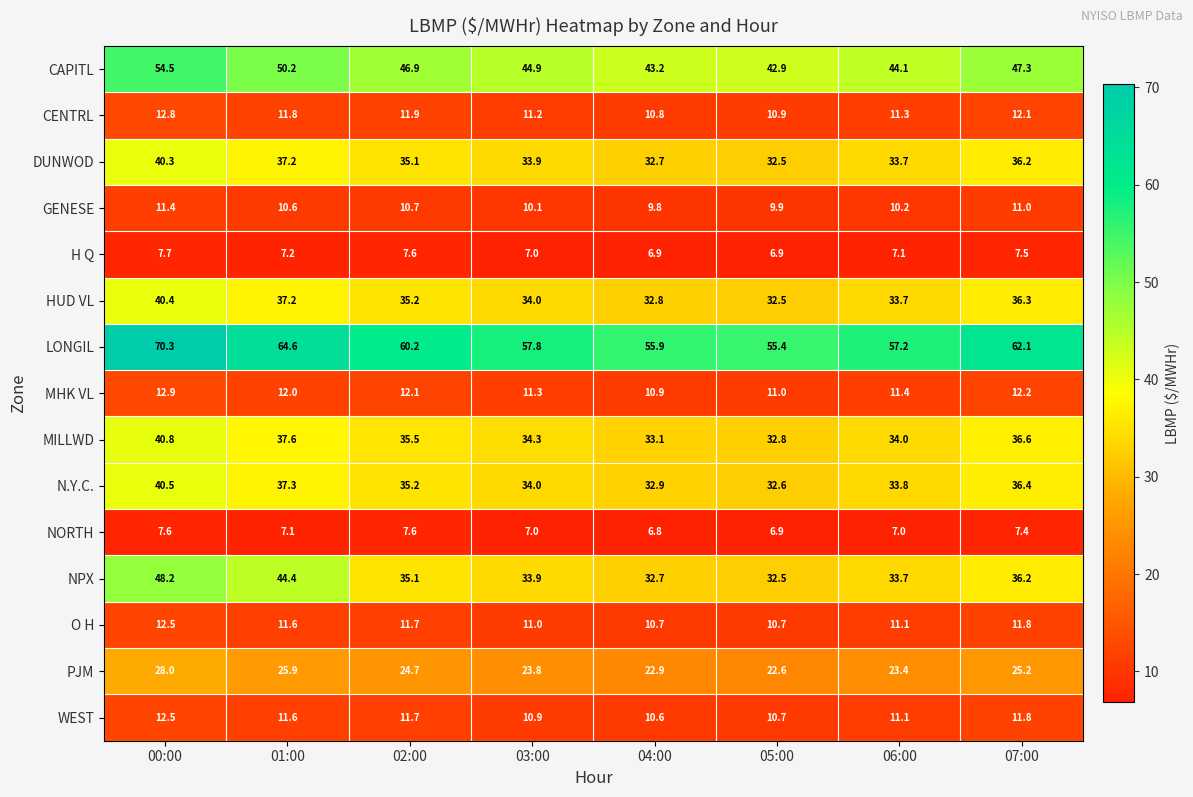

What is the average value of the CENTRL series?

11.6